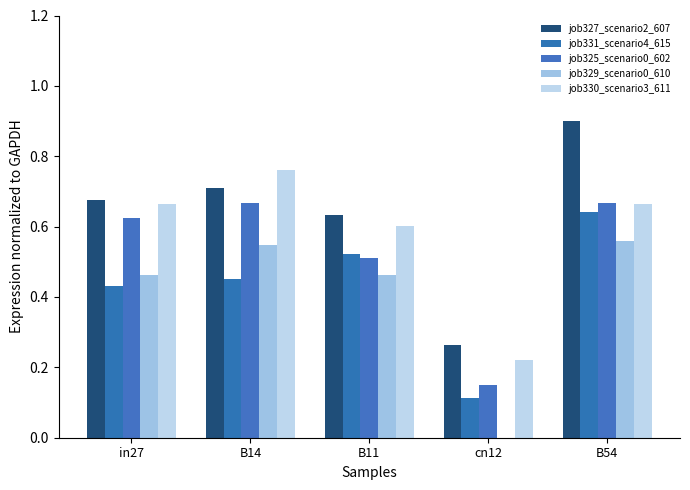

How many groups of bars are there?

5